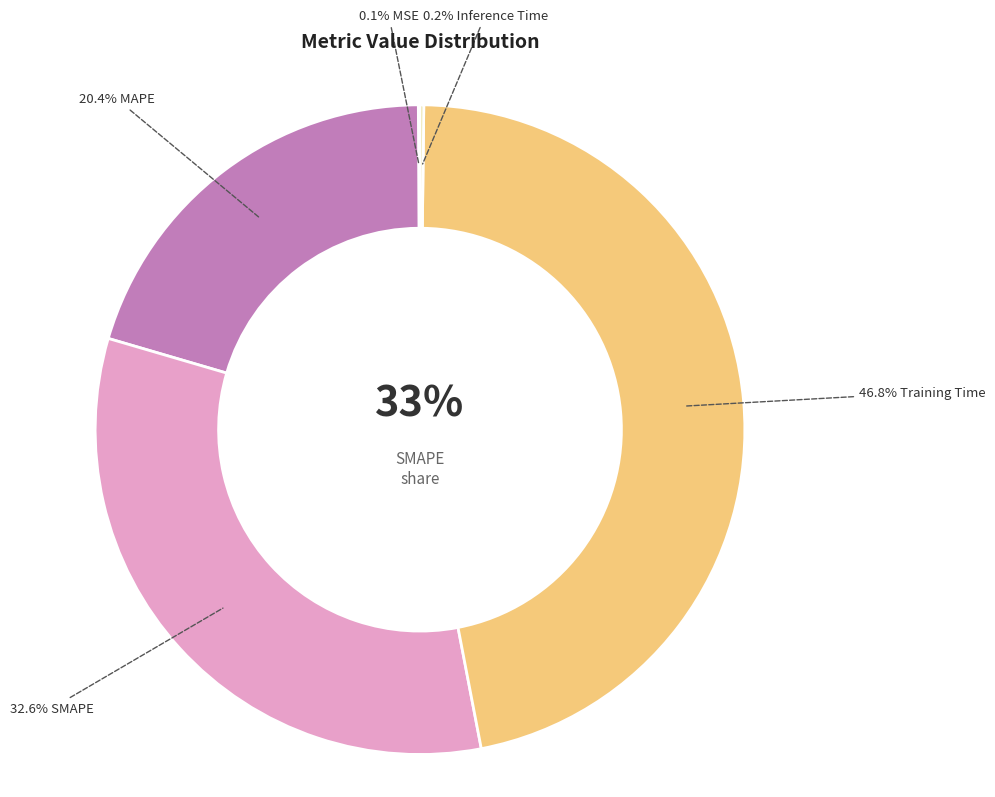

Count the number of slices in the pie.

5